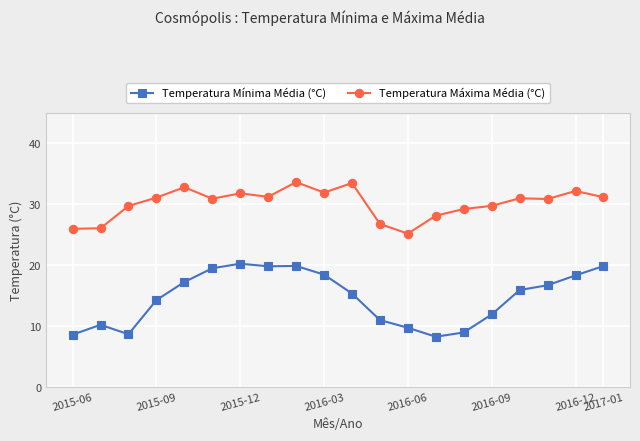

Rank the series by their average value, from lowest to highest.

Temperatura Mínima Média (°C), Temperatura Máxima Média (°C)